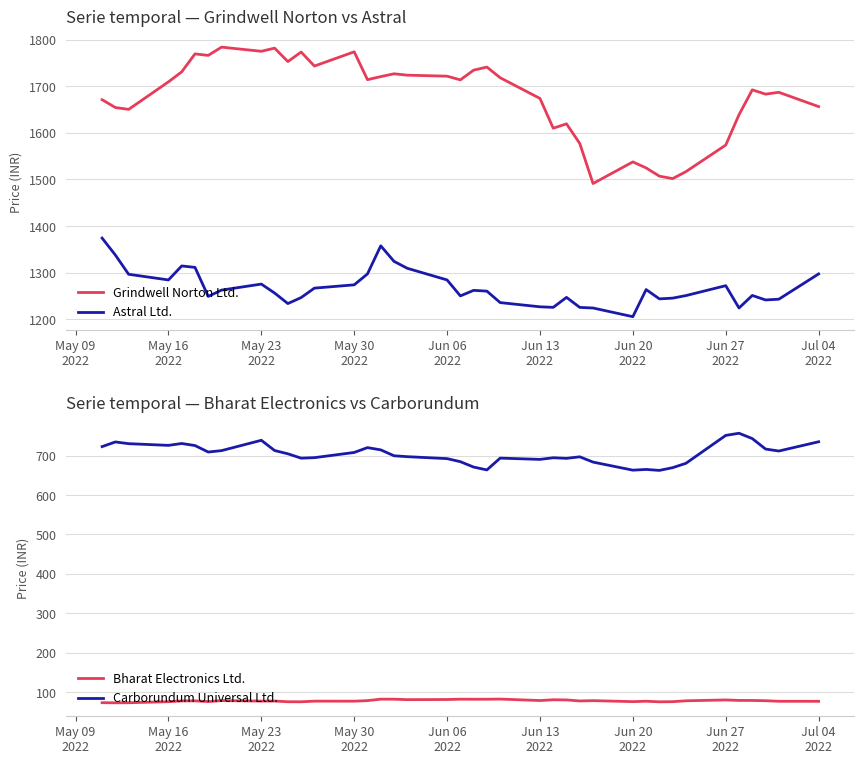

True or false: Astral Ltd. and Grindwell Norton Ltd. intersect in this chart.

False